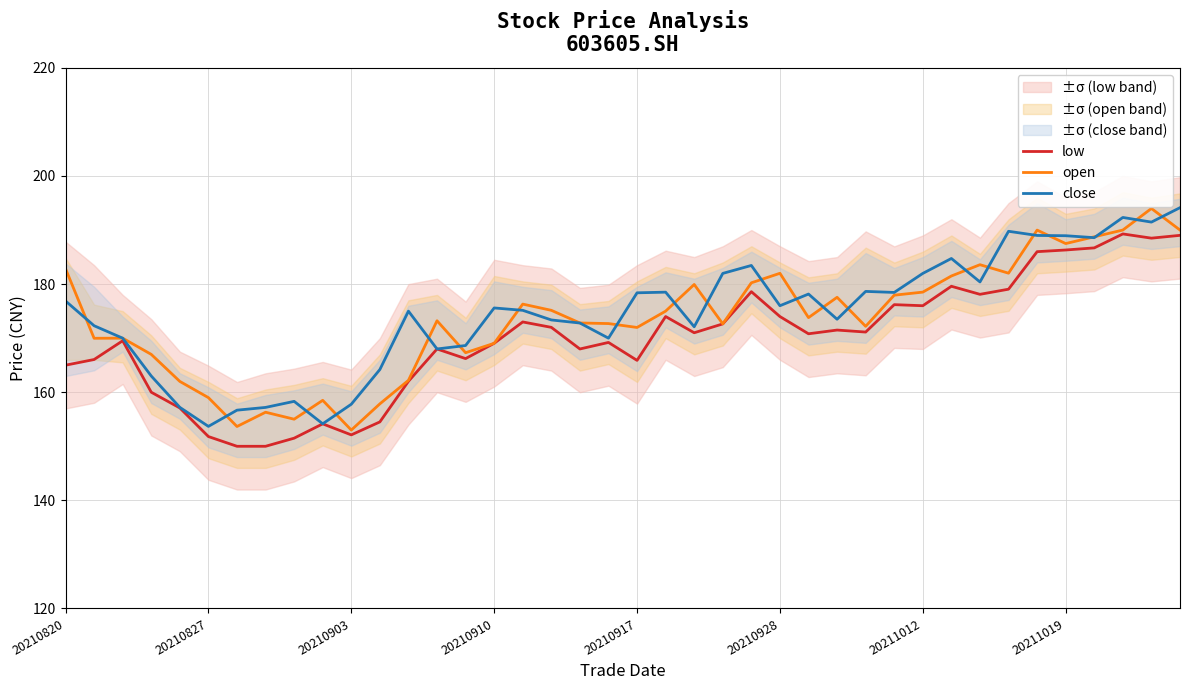

How many values in the low series are below 171?

20